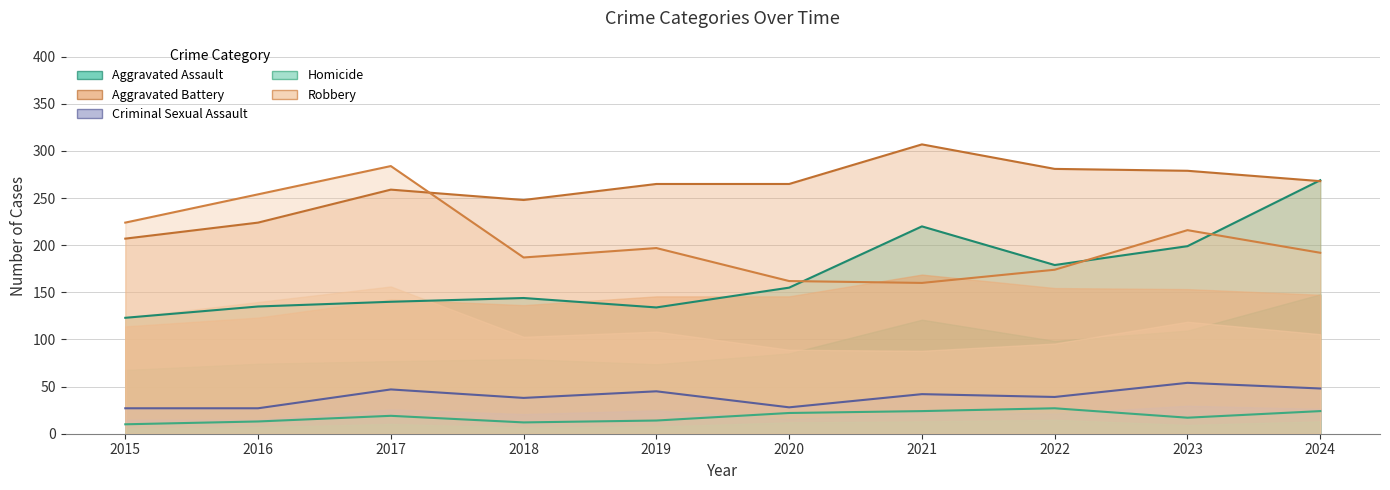

What is the spread (max minus min) of values at 2020?

243